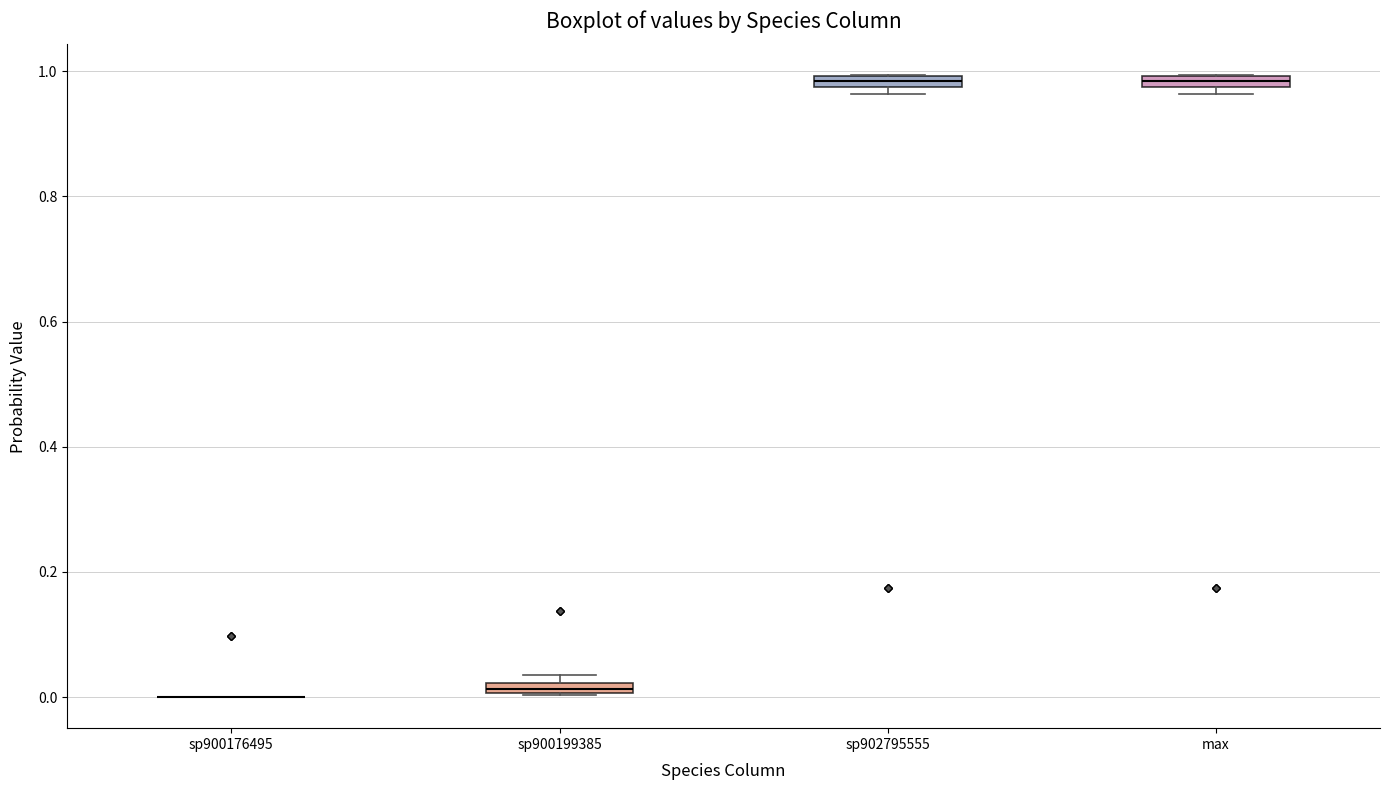

Where is the upper edge of the box for sp902795555 on the y-axis? The values are not printed on the chart, so give them approximately, as read against the axis.

1.00